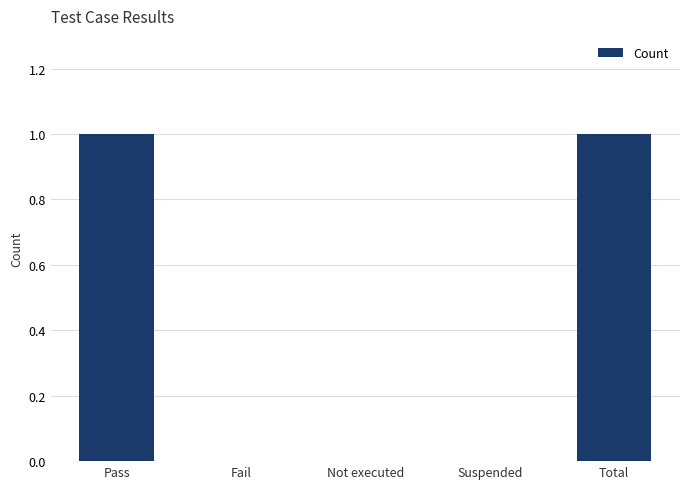

What is the change in value from Suspended to Total?

+1